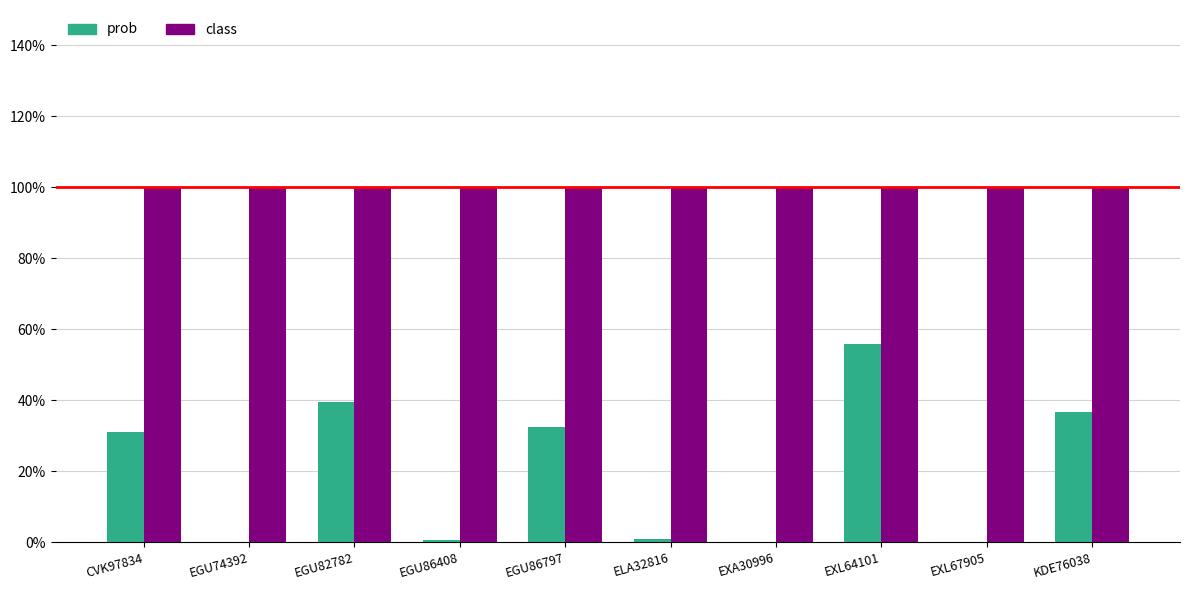

Reading left to right, what are all the values shown in this chart?

prob: 0.3	0.0	0.4	0.0	0.3	0.0	0.0	0.6	0.0	0.4
class: 1.0	1.0	1.0	1.0	1.0	1.0	1.0	1.0	1.0	1.0